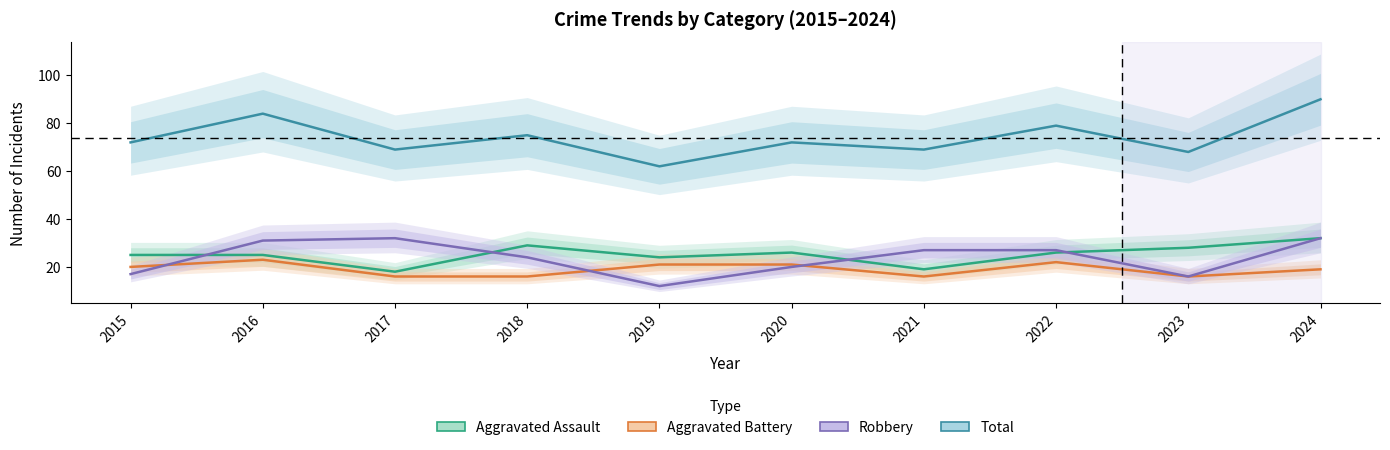

Reading left to right, extract all data points from this chart.

Aggravated Assault: 2015=25	2016=25	2017=18	2018=29	2019=24	2020=26	2021=19	2022=26	2023=28	2024=32
Aggravated Battery: 2015=20	2016=23	2017=16	2018=16	2019=21	2020=21	2021=16	2022=22	2023=16	2024=19
Robbery: 2015=17	2016=31	2017=32	2018=24	2019=12	2020=20	2021=27	2022=27	2023=16	2024=32
Total: 2015=72	2016=84	2017=69	2018=75	2019=62	2020=72	2021=69	2022=79	2023=68	2024=90